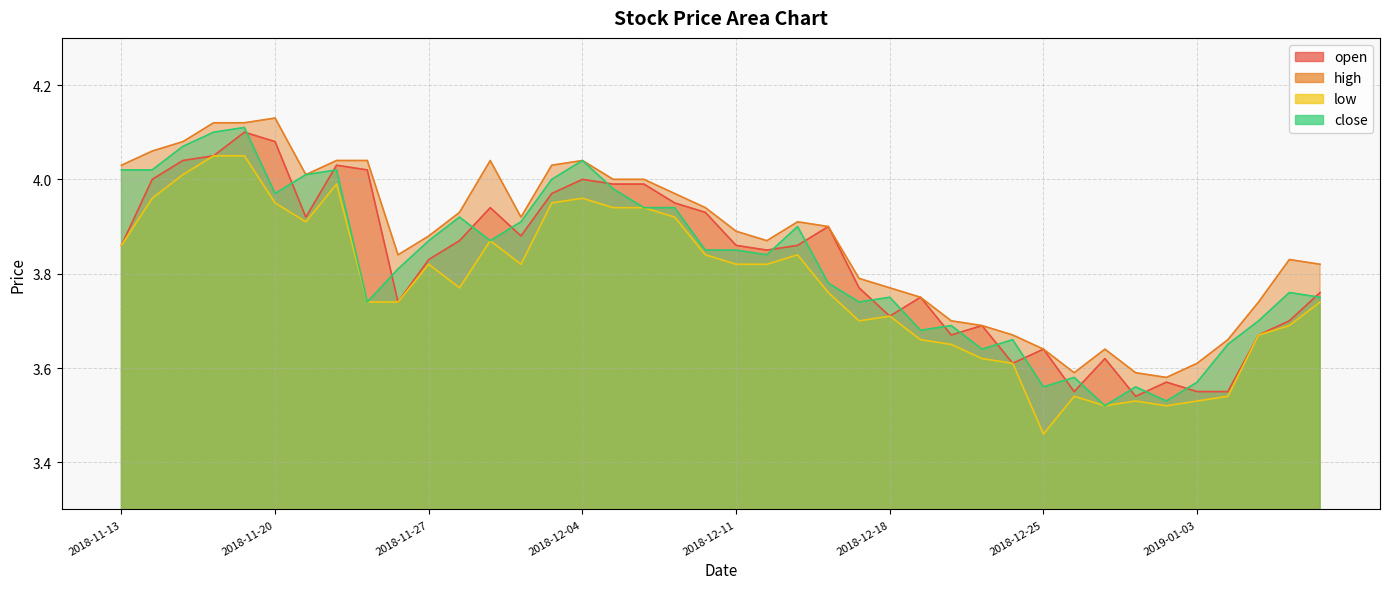

At which category does the chart reach its peak across all series?

2018-11-20